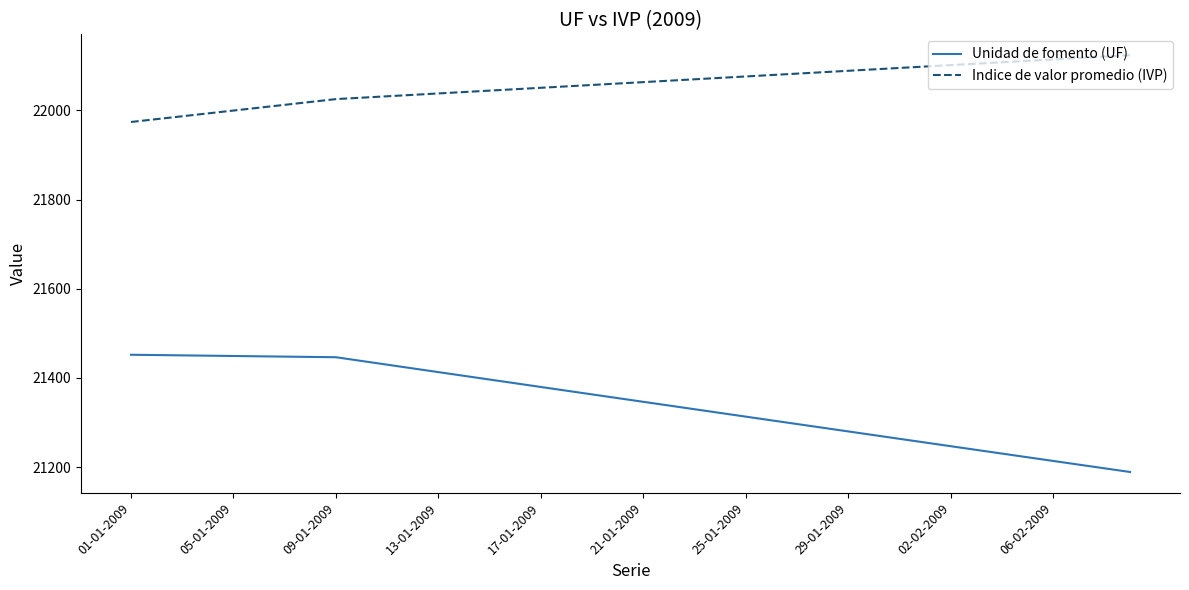

True or false: Unidad de fomento (UF) and Indice de valor promedio (IVP) cross at least once.

False